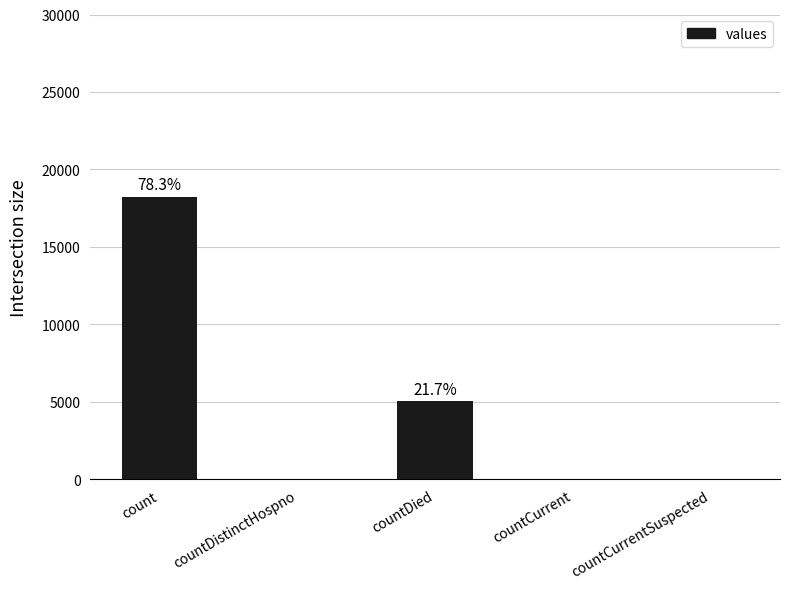

How many series are shown in this chart?

1